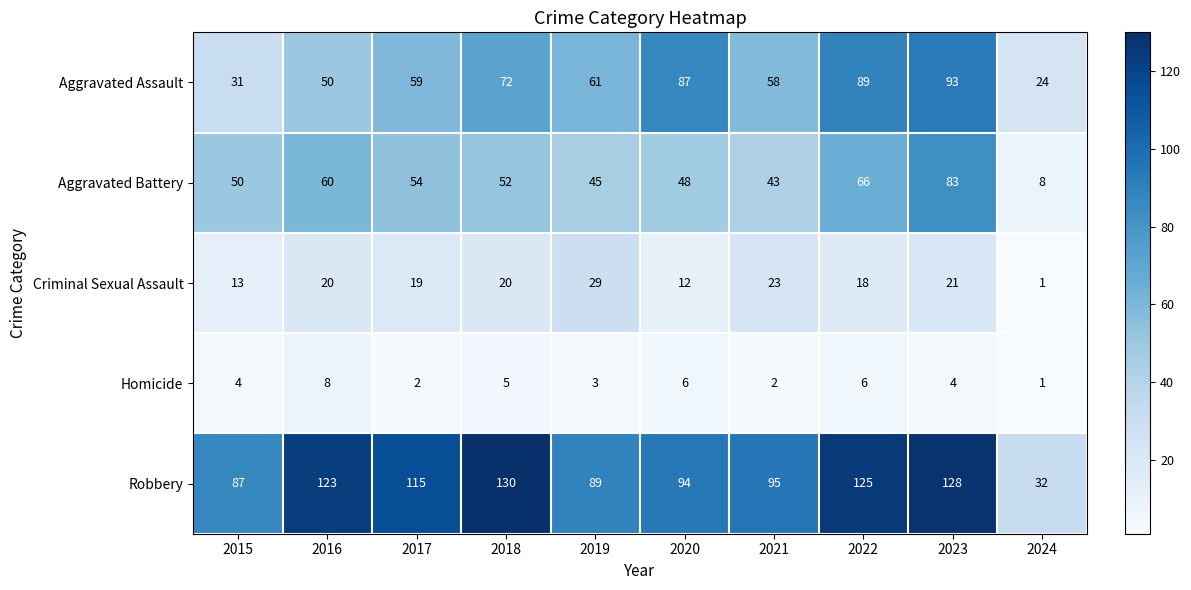

Which series changed the most between 2023 and 2024?

Robbery